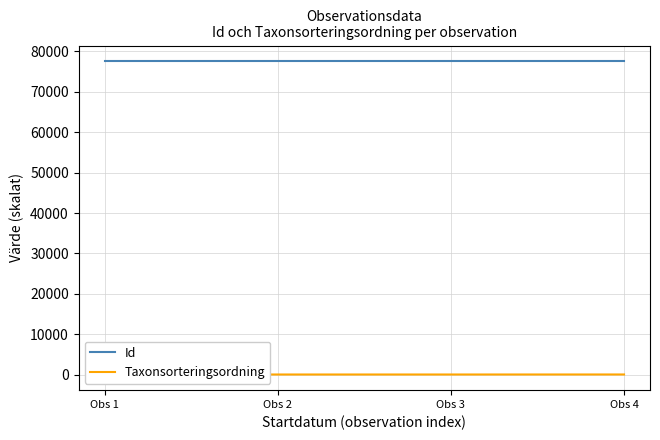

What is the approximate value of Id at Obs 2?

77559.4